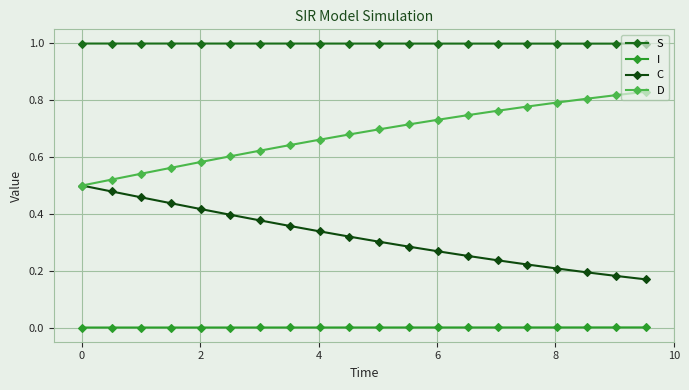

List the series in order of their overall mean, lowest first.

I, C, D, S